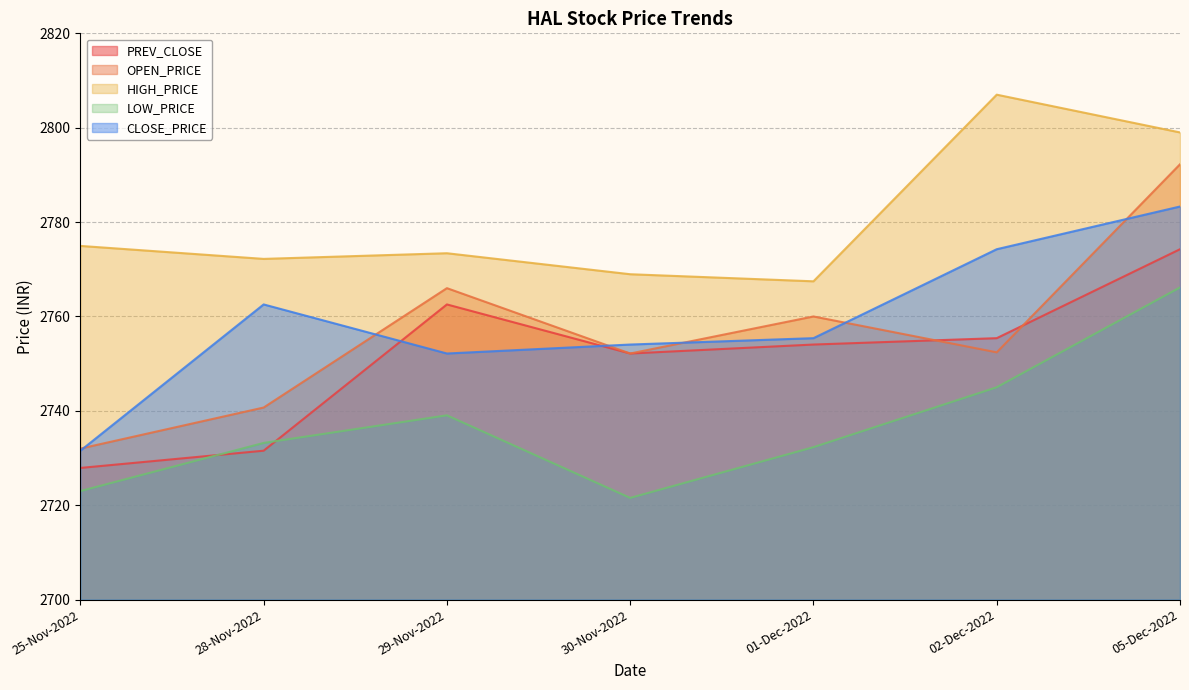

How many categories are shown in the chart?

7